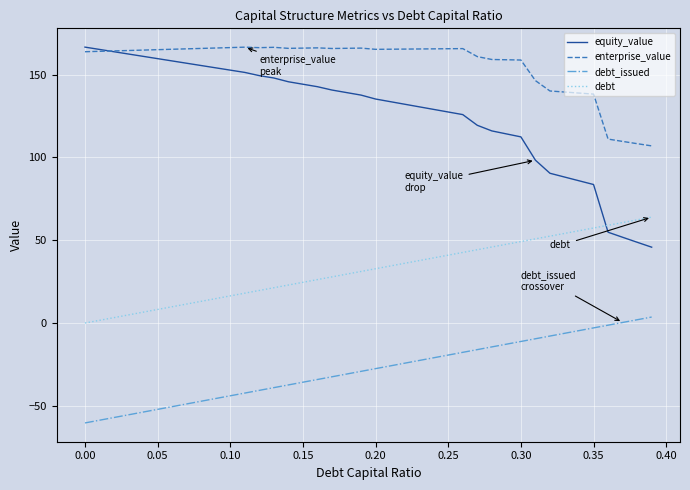

Does the chart display data point markers on the line(s)?

No